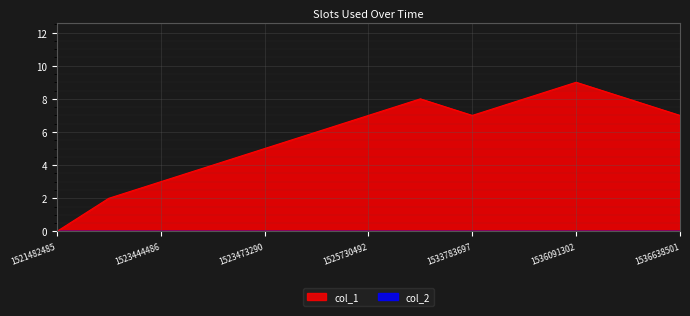

Count the number of categories in the chart.

13